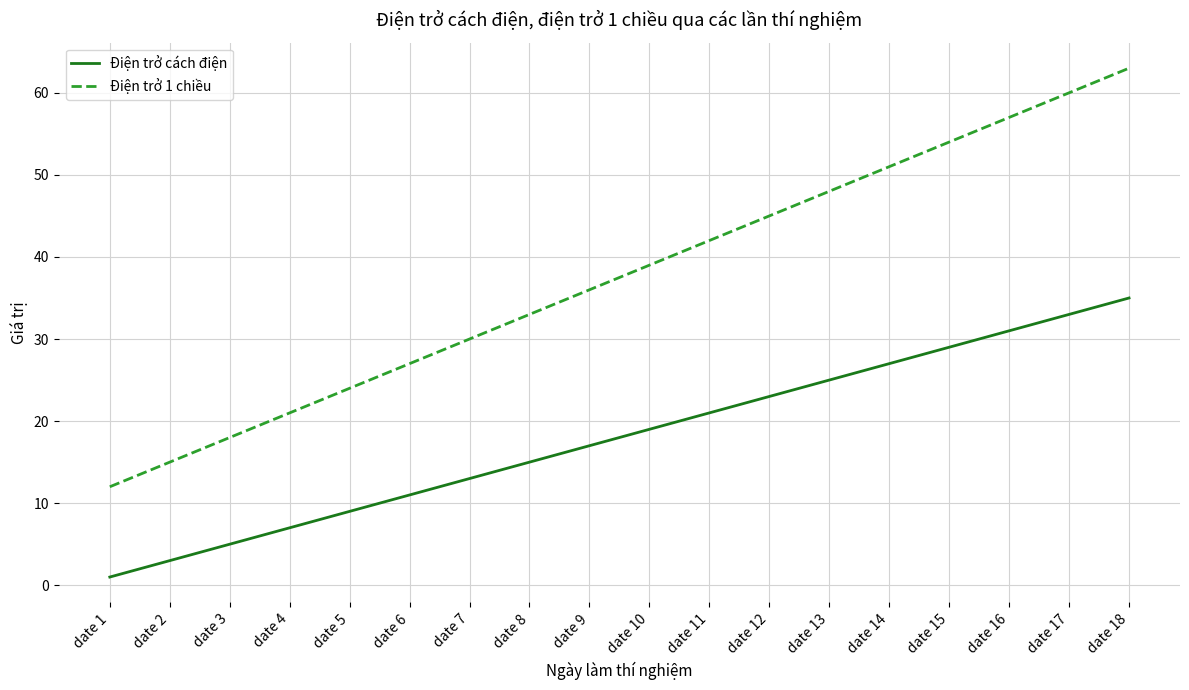

Reading right to left, what are all the values shown in this chart?

Điện trở cách điện: 35	33	31	29	27	25	23	21	19	17	15	13	11	9	7	5	3	1
Điện trở 1 chiều: 63	60	57	54	51	48	45	42	39	36	33	30	27	24	21	18	15	12